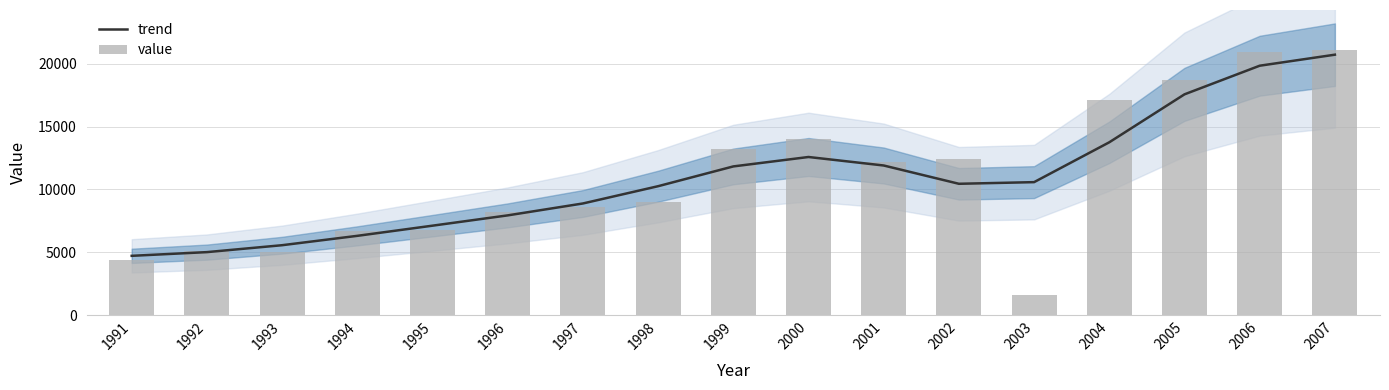

Which label corresponds to the largest value in the chart?

2007